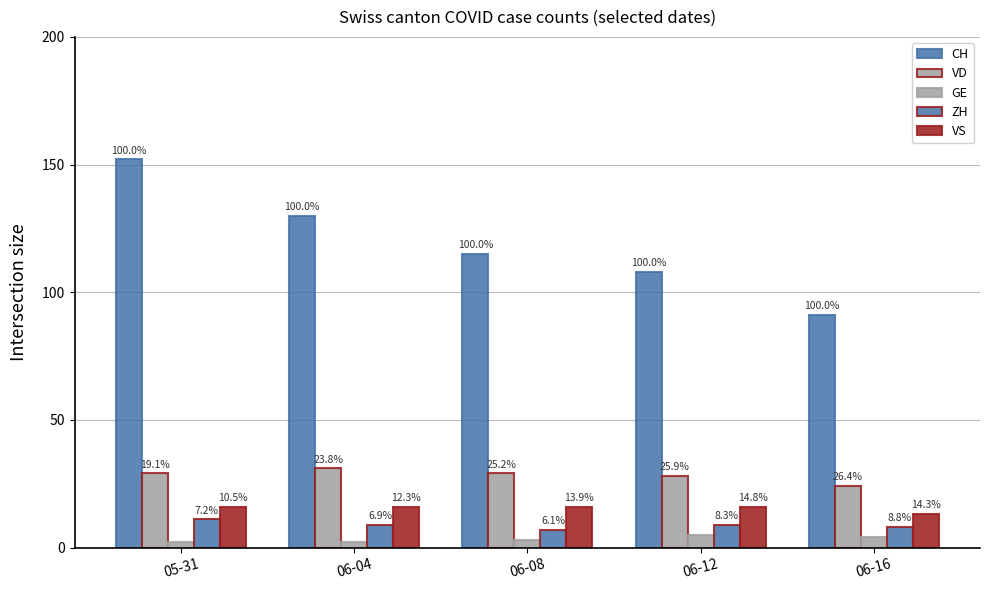

What is the label of the 1st bar from the left?

05-31